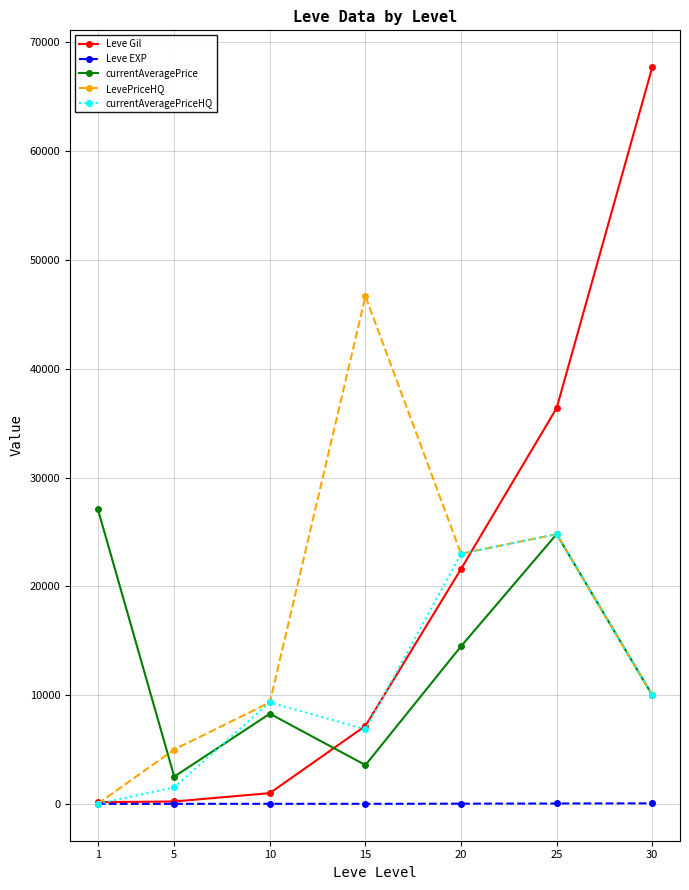

True or false: Leve EXP and currentAveragePrice cross at least once.

False